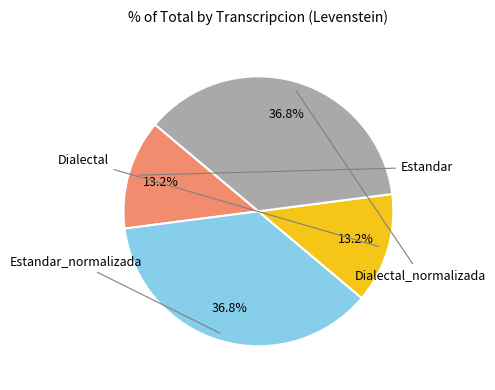

Is there any slice that represents more than half of the pie?

No